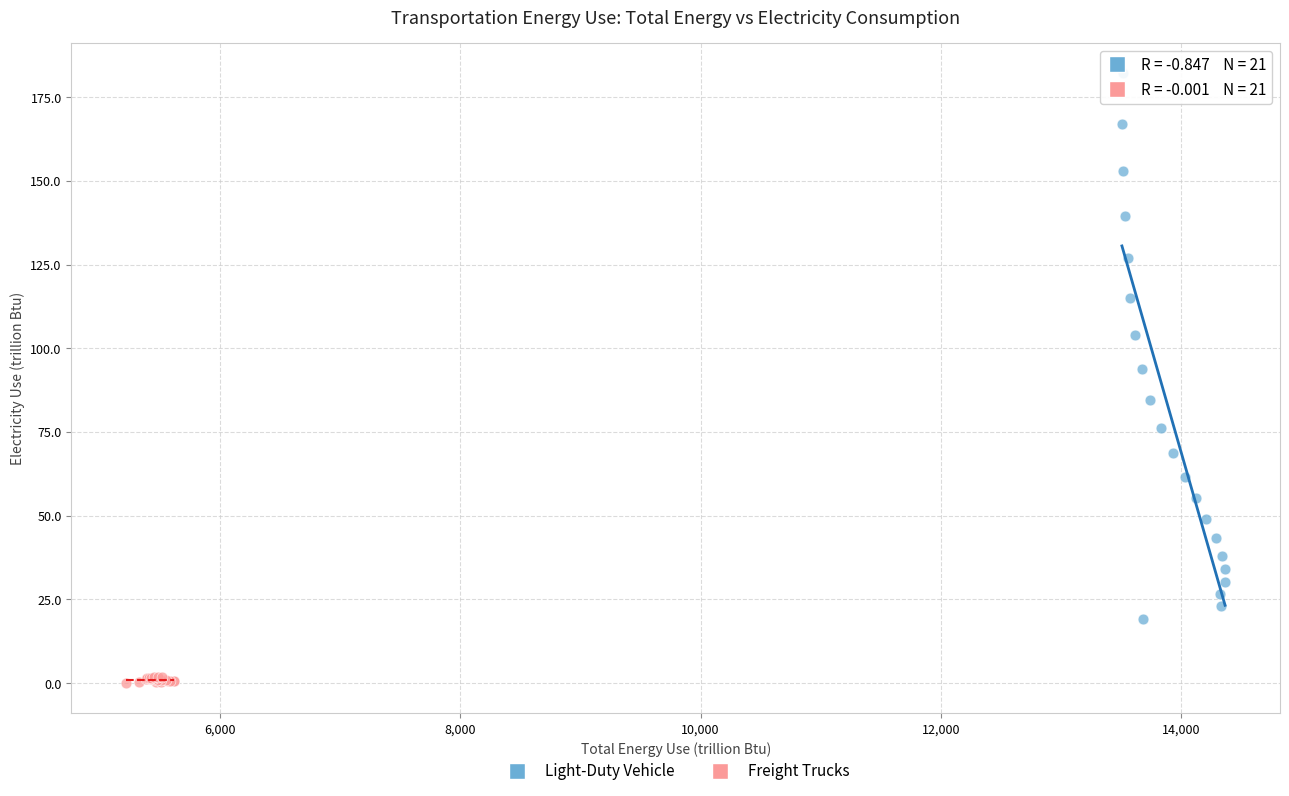

Which series reaches the maximum Y coordinate?

Light-Duty Vehicle